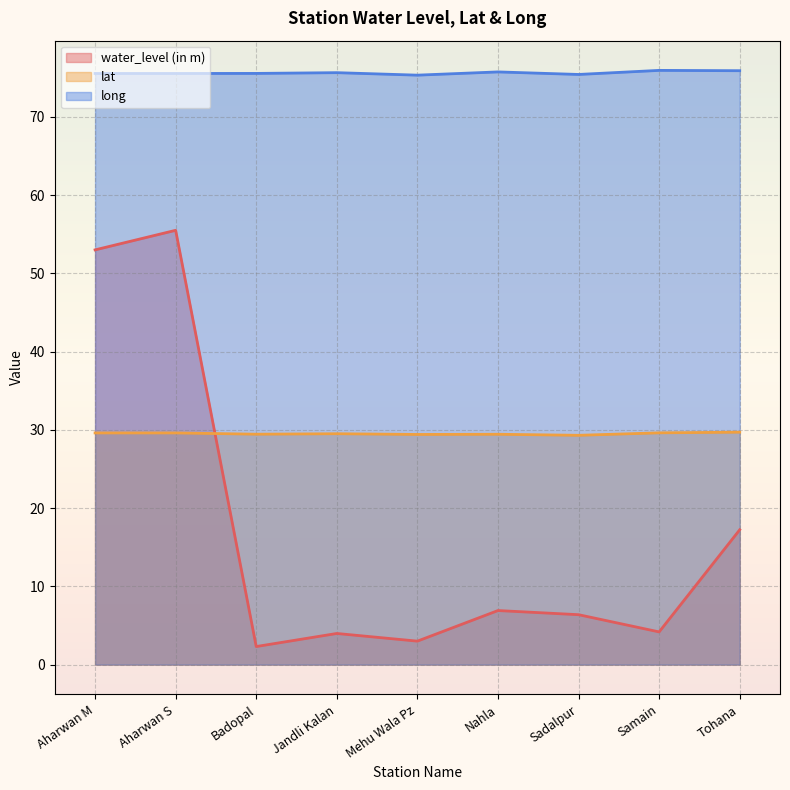

How many times do water_level (in m) and lat cross each other?

1